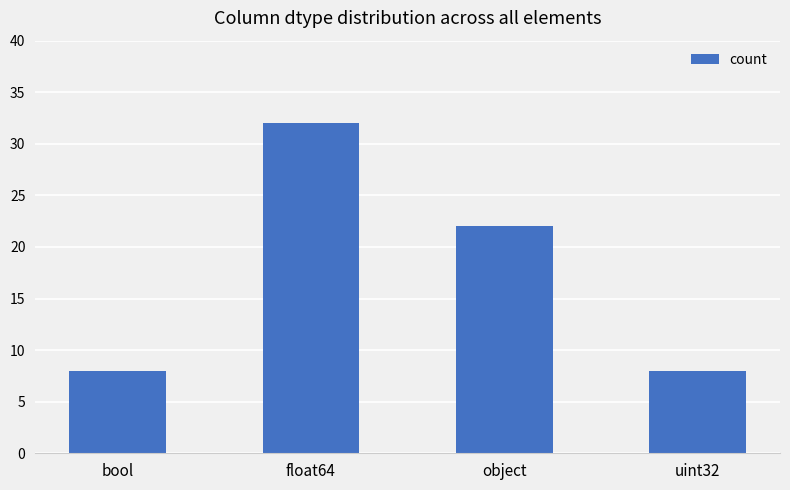

What is the approximate value at object, to the nearest 5?

20